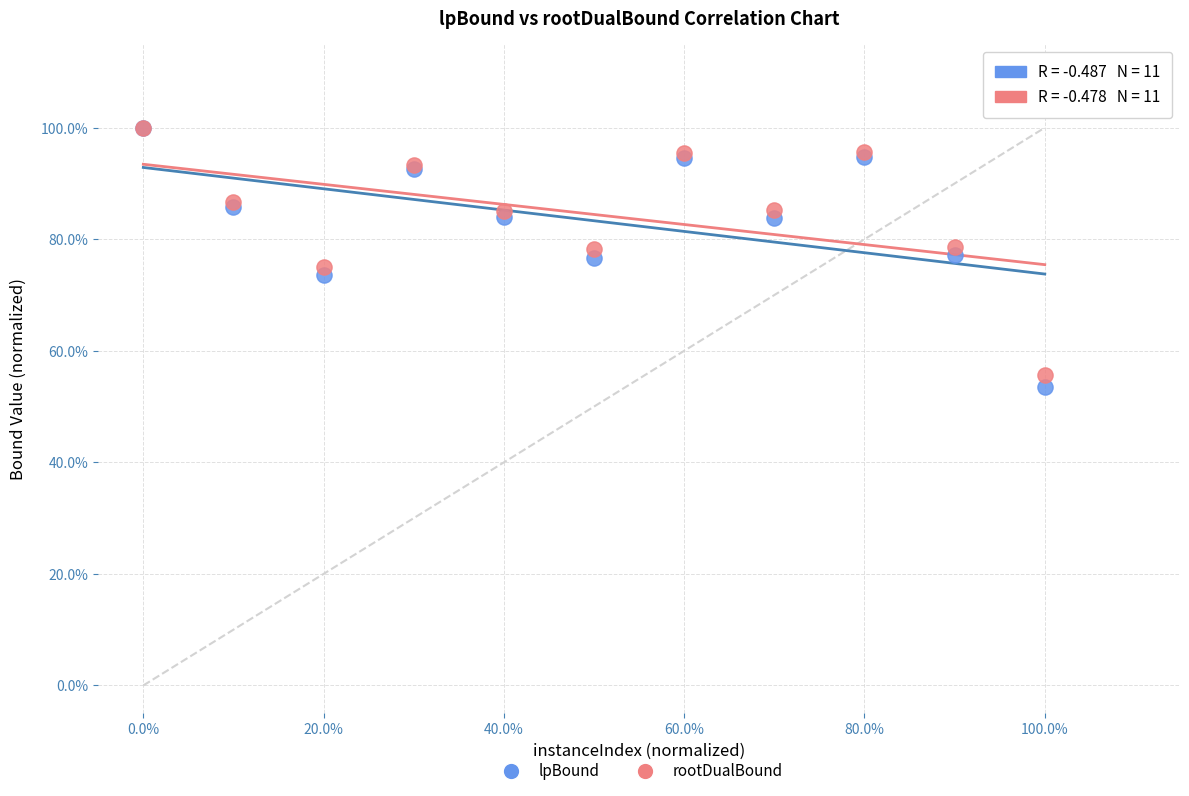

What are all the series names shown in the legend?

lpBound, rootDualBound